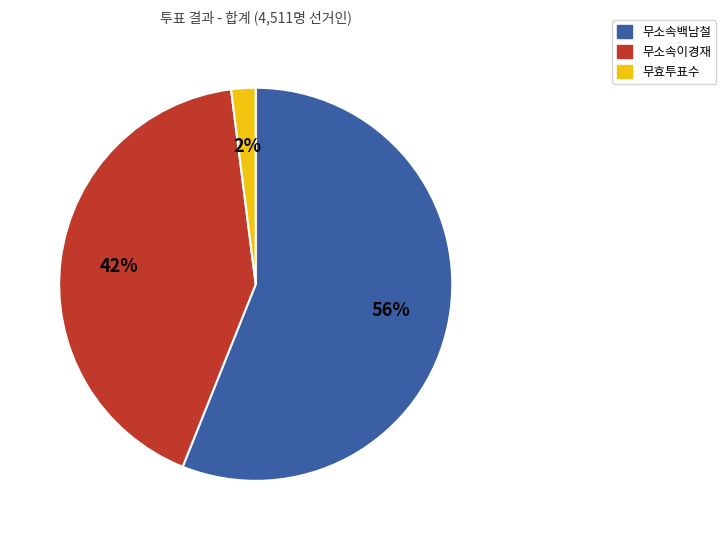

What percentage is the 무소속이경재 slice, to the nearest percent?

42%